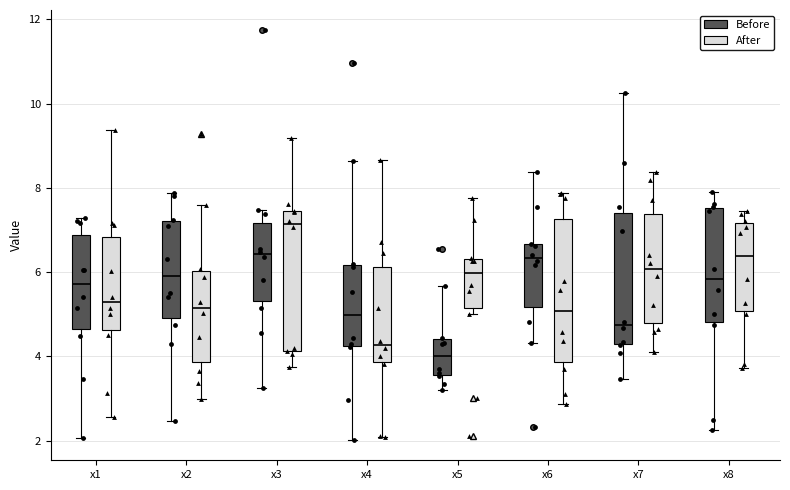

Reading left to right, read every box against the y-axis: the position of its median line, the range the box covers, and the ends of its whiskers. The values are not printed on the chart, so give them approximately, as read against the axis.

x1 (Before): median 5.8, box 4.6 to 6.8, whiskers 2.0 to 7.2
x1 (After): median 5.2, box 4.6 to 6.8, whiskers 2.6 to 9.4
x2 (Before): median 6.0, box 5.0 to 7.2, whiskers 2.4 to 7.8
x2 (After): median 5.2, box 3.8 to 6.0, whiskers 3.0 to 7.6
x3 (Before): median 6.4, box 5.4 to 7.2, whiskers 3.2 to 7.4
x3 (After): median 7.2, box 4.2 to 7.4, whiskers 3.8 to 9.2
x4 (Before): median 5.0, box 4.2 to 6.2, whiskers 2.0 to 8.6
x4 (After): median 4.2, box 3.8 to 6.2, whiskers 2.0 to 8.6
x5 (Before): median 4.0, box 3.6 to 4.4, whiskers 3.2 to 5.6
x5 (After): median 6.0, box 5.2 to 6.4, whiskers 5.0 to 7.8
x6 (Before): median 6.4, box 5.2 to 6.6, whiskers 4.4 to 8.4
x6 (After): median 5.0, box 3.8 to 7.2, whiskers 2.8 to 7.8
x7 (Before): median 4.8, box 4.2 to 7.4, whiskers 3.4 to 10.2
x7 (After): median 6.0, box 4.8 to 7.4, whiskers 4.2 to 8.4
x8 (Before): median 5.8, box 4.8 to 7.6, whiskers 2.2 to 8.0
x8 (After): median 6.4, box 5.0 to 7.2, whiskers 3.8 to 7.4